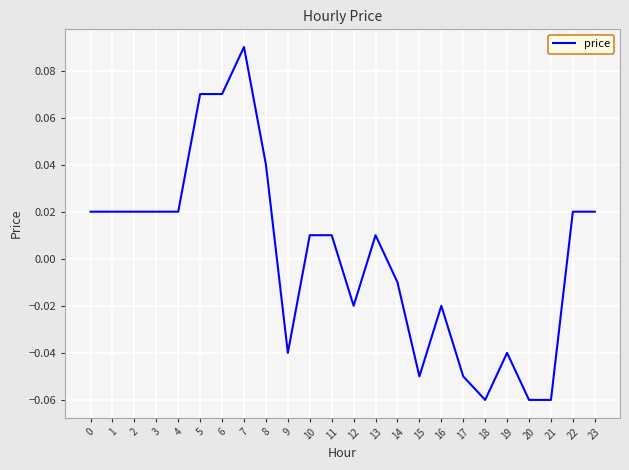

Which has a higher value, 1 or 18?

1